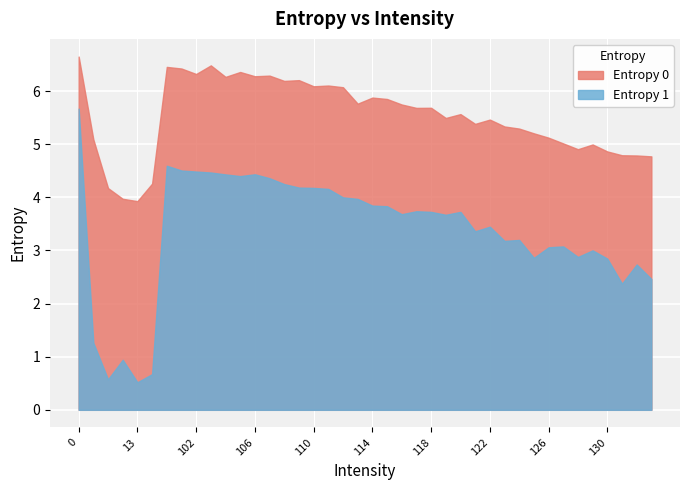

What is the average value of the Entropy 1 series?

3.4